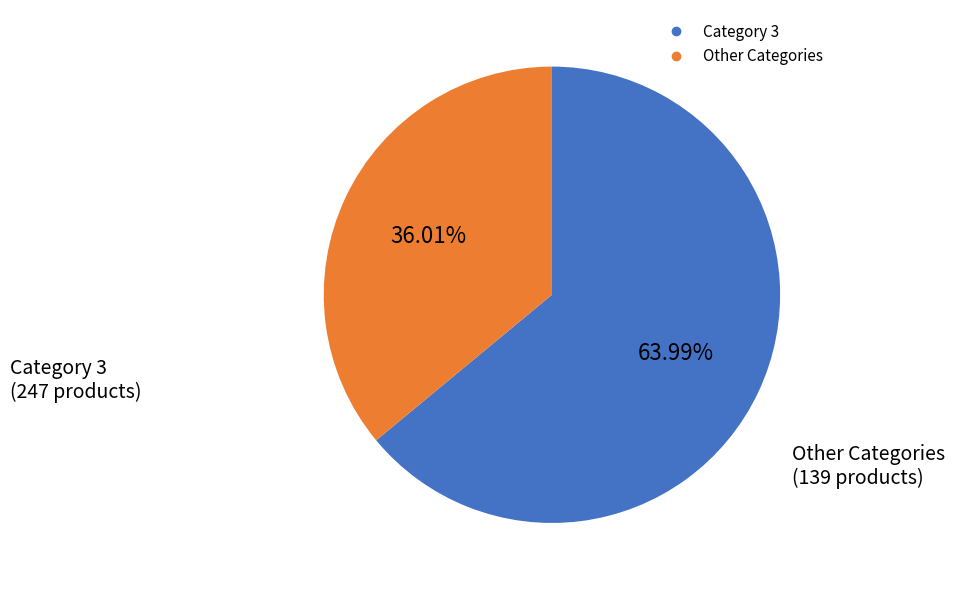

Count the number of slices in the pie.

2